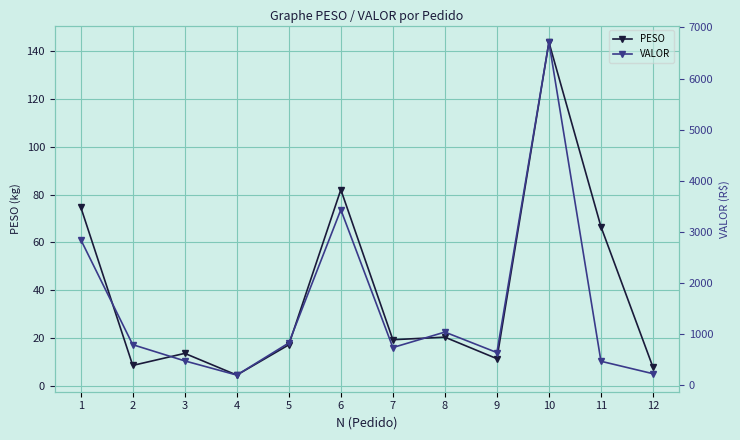

At which category is the sum across all series the highest?

10